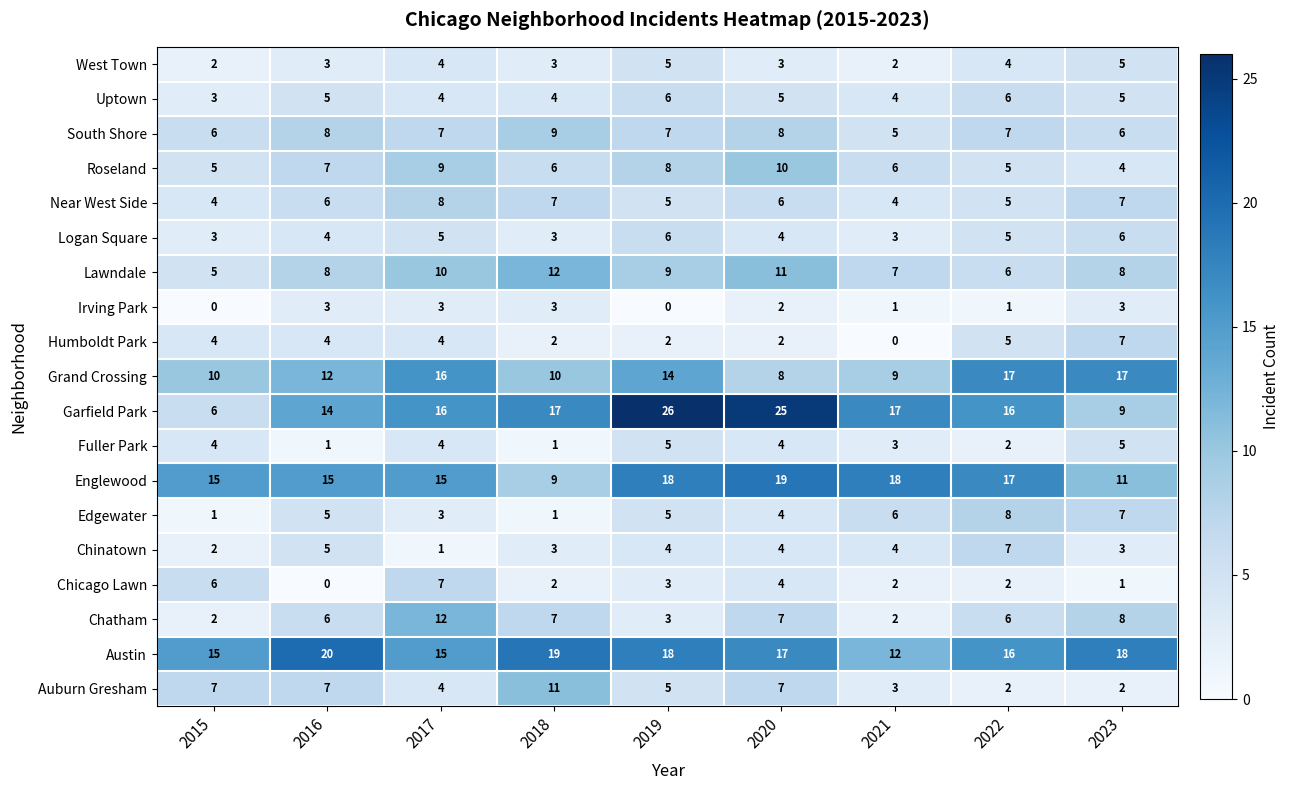

What is the difference between the highest and lowest values at 2015?

15